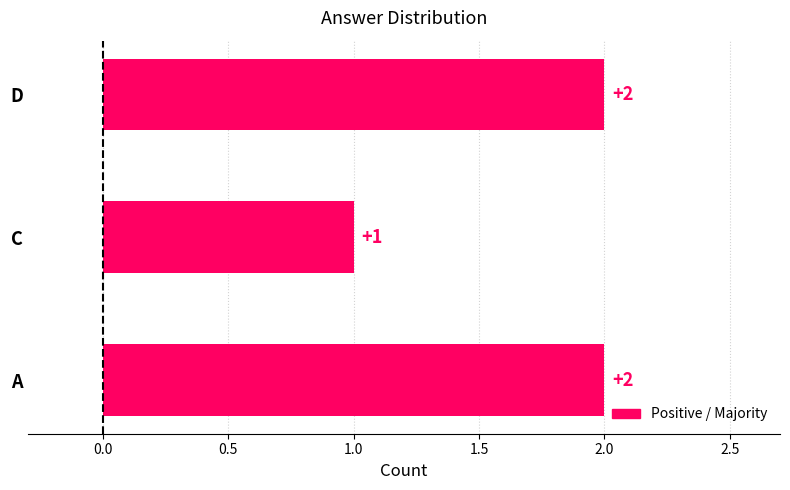

Approximately how many times larger is the value at A compared to C?

2.0